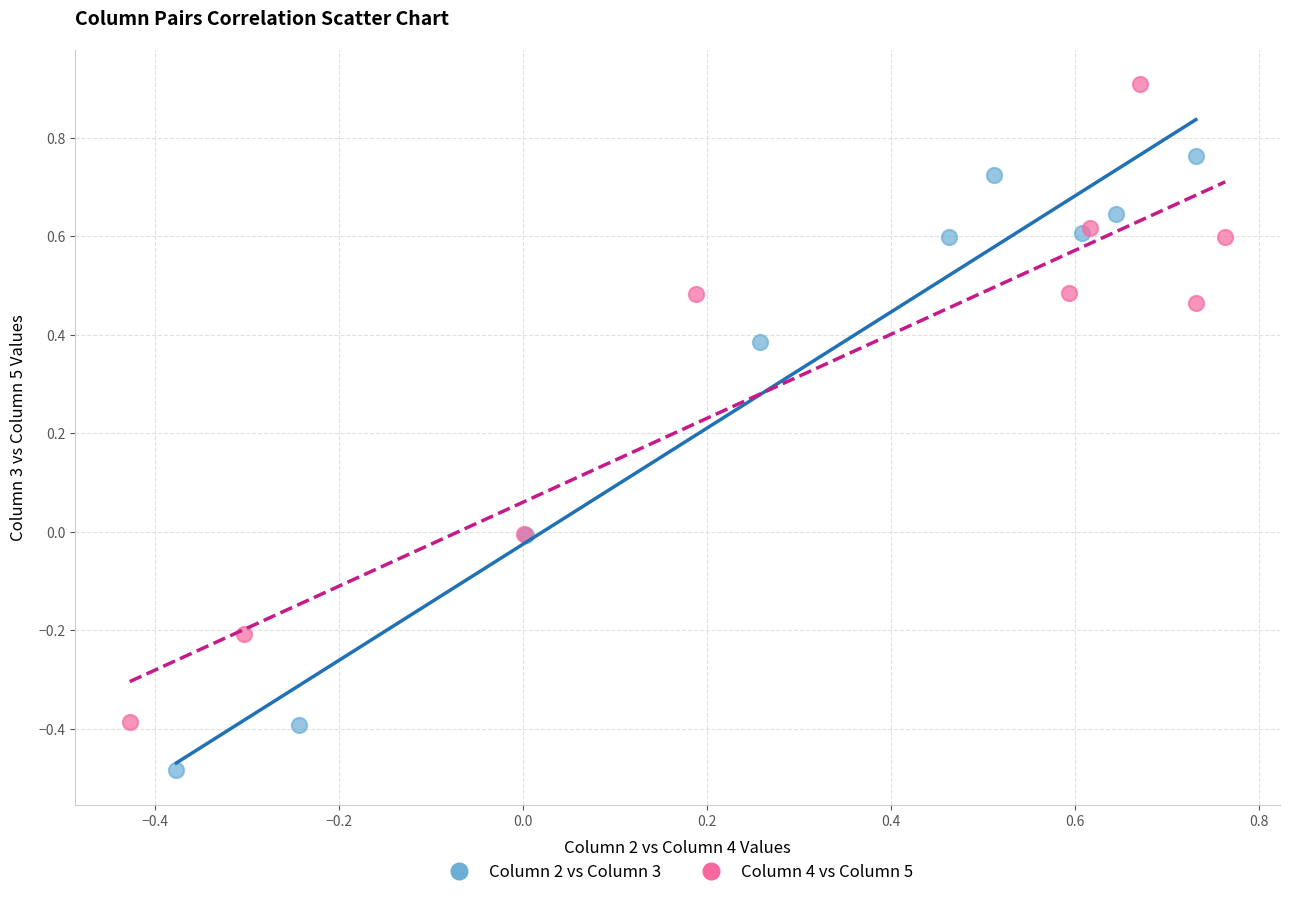

Which series contains the lowest Y value?

Column 2 vs Column 3